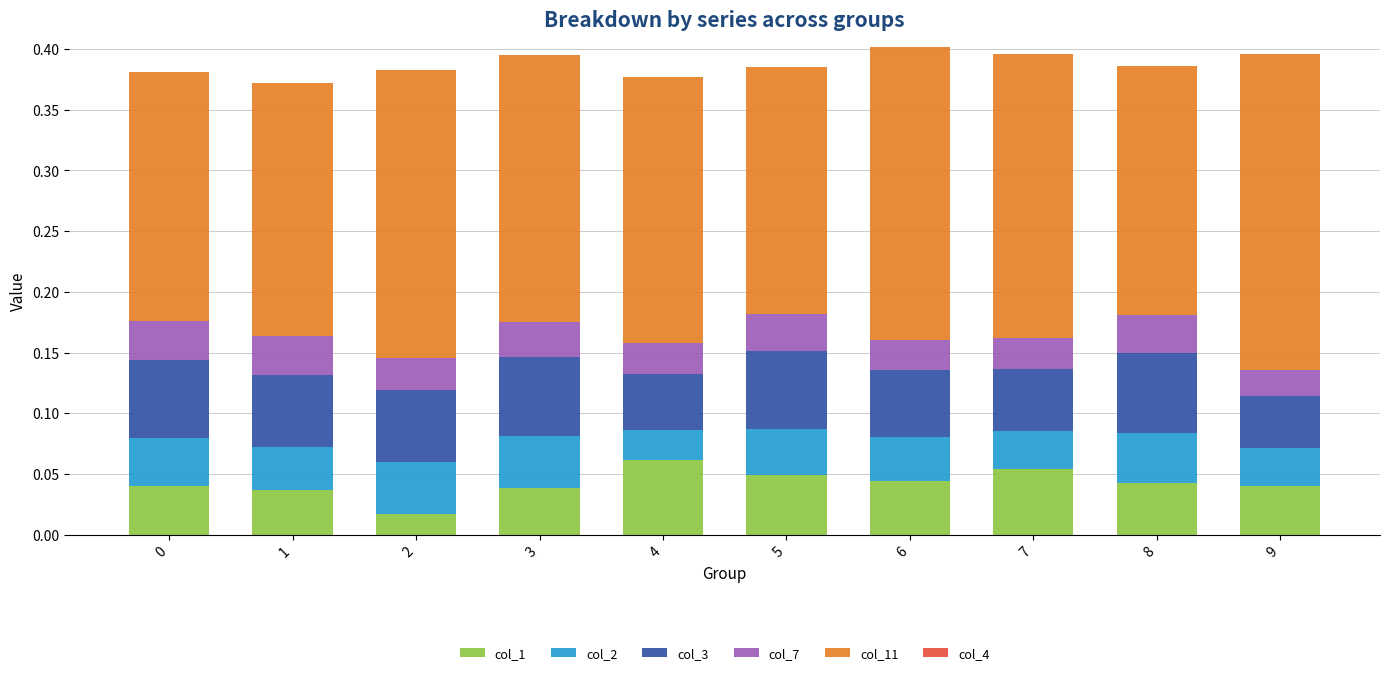

True or false: col_1 has a value of 0.1 at 0.

False